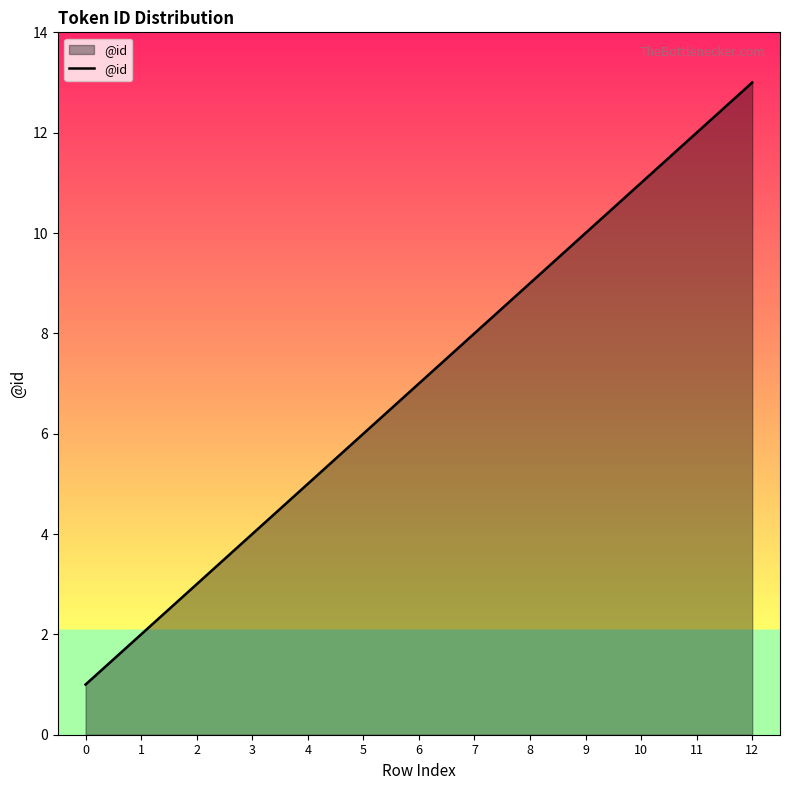

How many lines are shown in the chart?

1